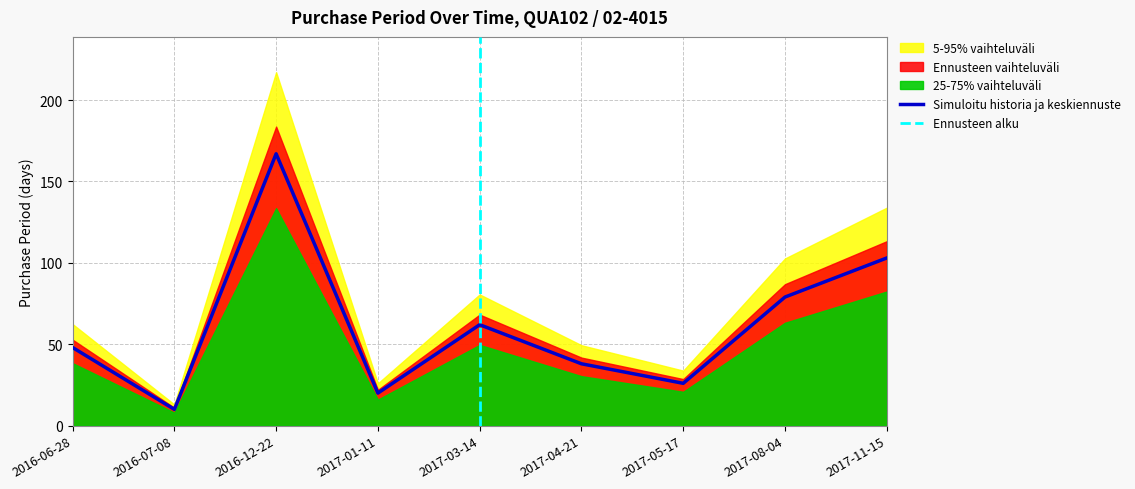

Approximately how many times larger is the value at 2017-08-04 compared to 2016-12-22?

0.5